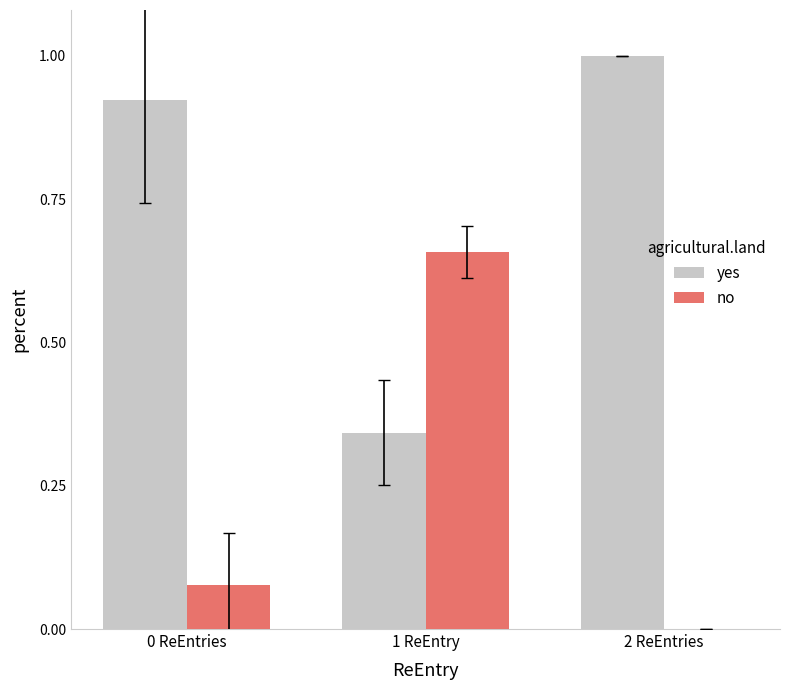

At which label does no reach its peak?

1 ReEntry